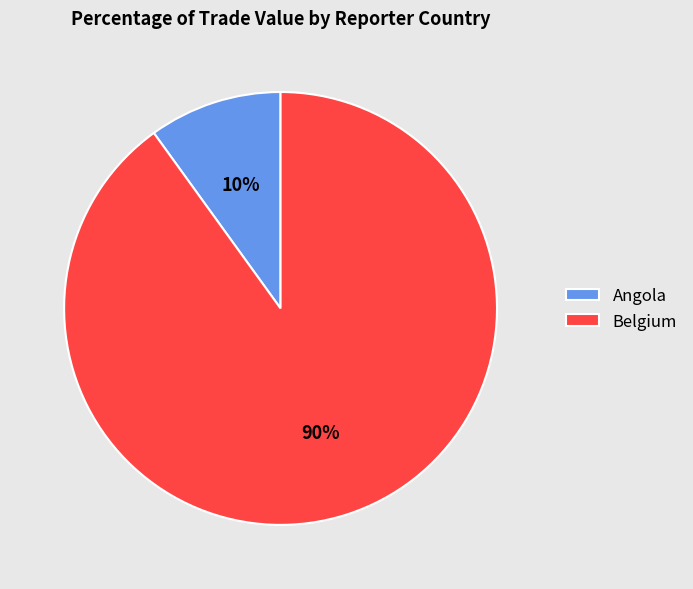

What percentage is the Belgium slice, to the nearest percent?

90%